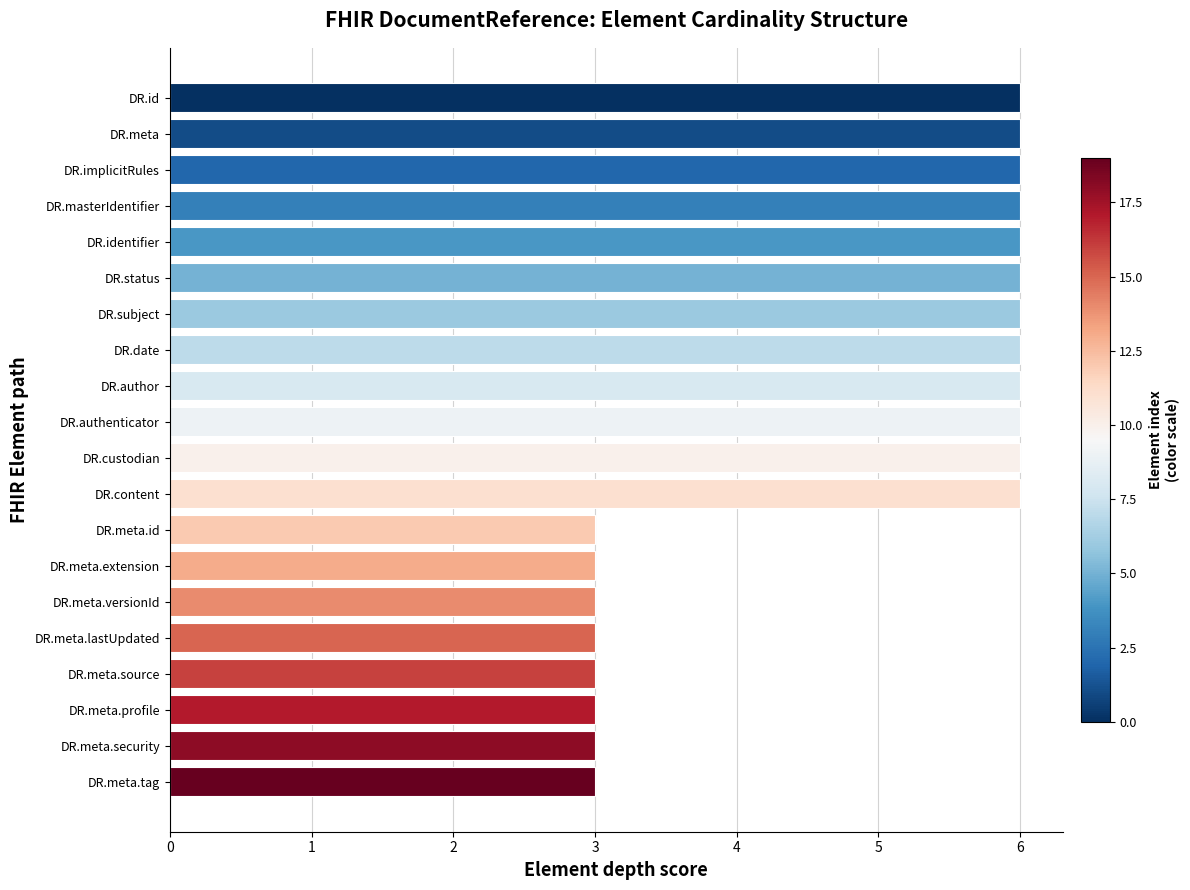

What is the approximate value at DR.meta.extension?

3